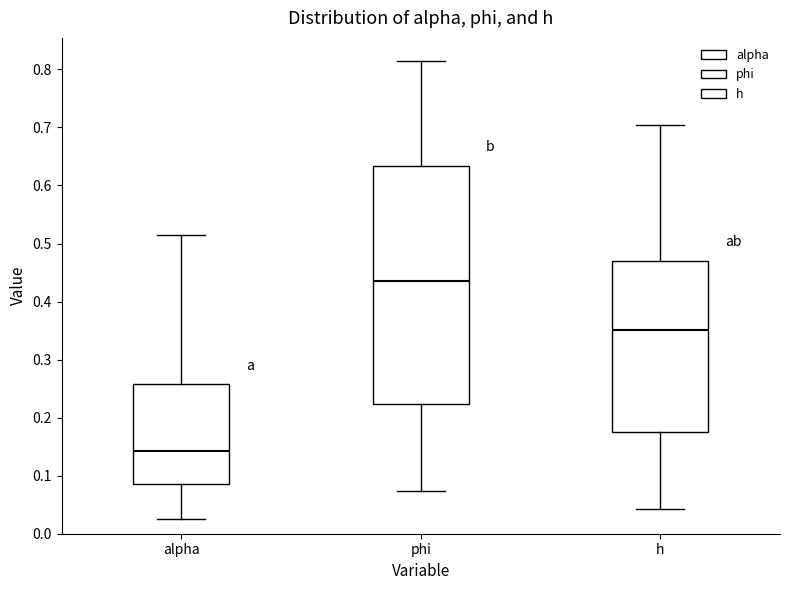

Which box's median line is the highest?

phi